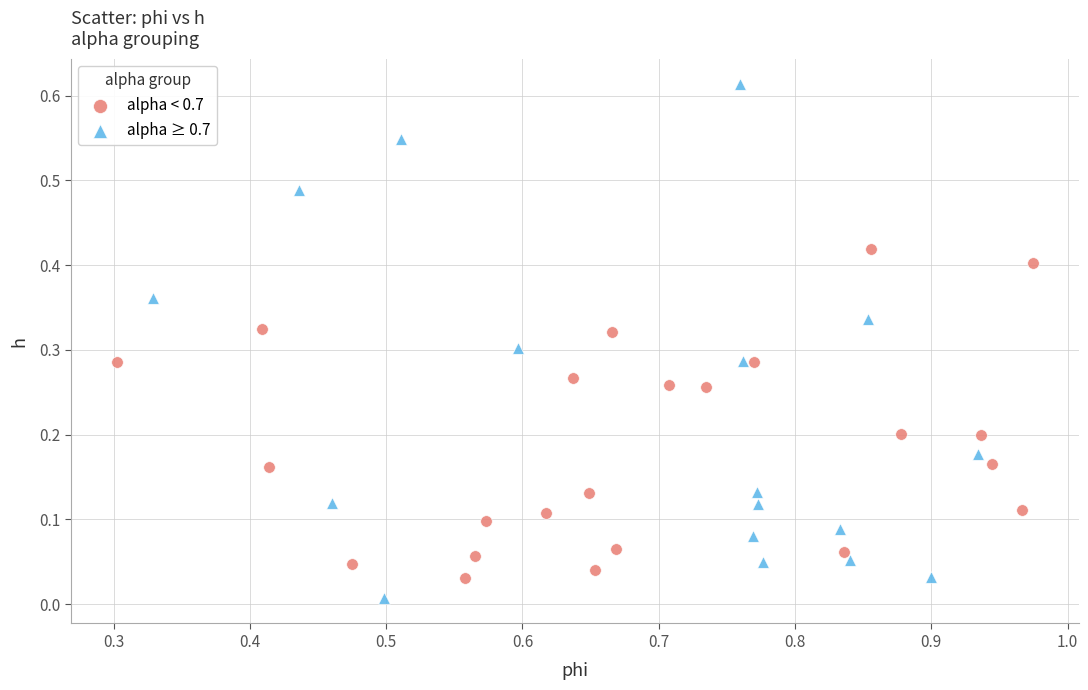

Which series reaches the maximum Y coordinate?

alpha ≥ 0.7